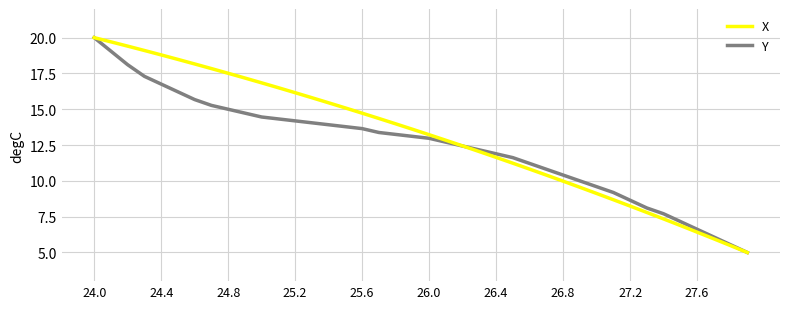

What is the maximum value for X?

20.0